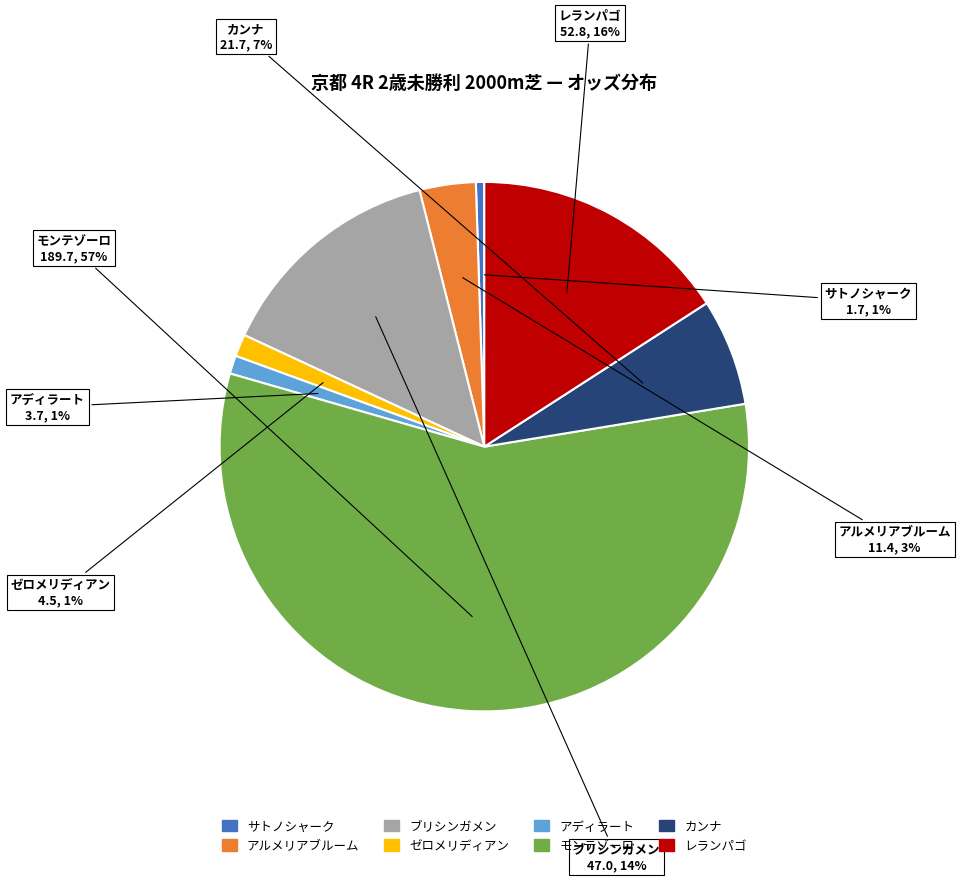

To the nearest percent, what is the combined percentage of ゼロメリディアン and モンテゾーロ?

58%